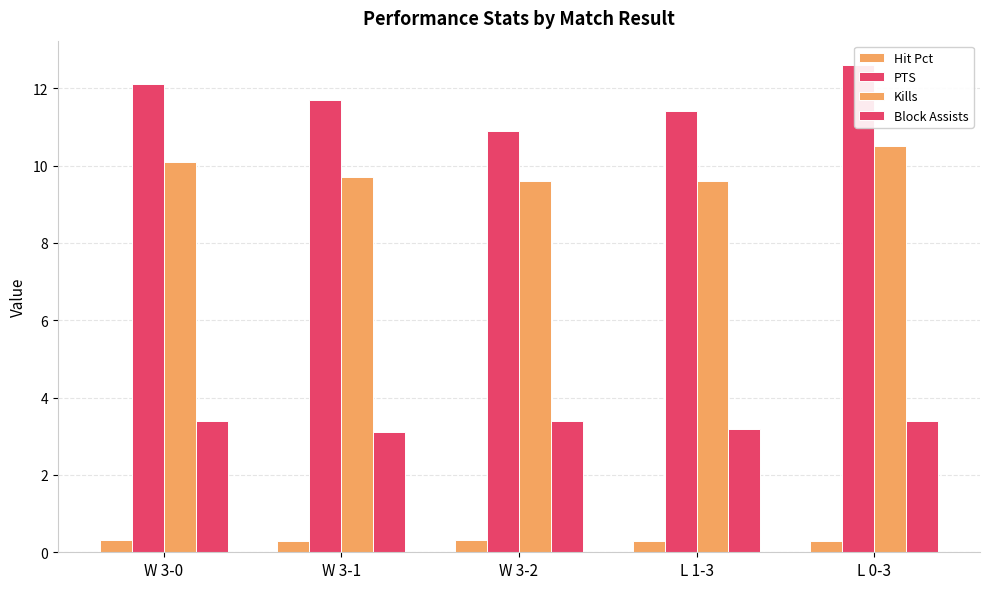

What is the total value across all series at W 3-0?

25.9